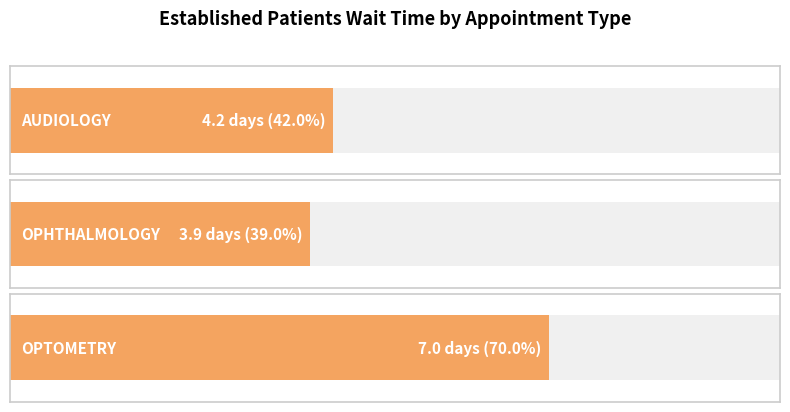

List the labels in order of value, smallest first.

OPHTHALMOLOGY, AUDIOLOGY, OPTOMETRY